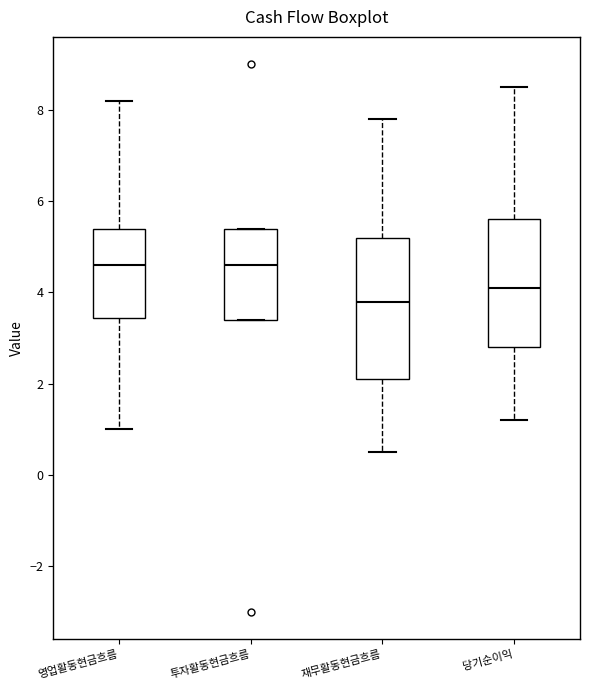

Reading left to right, read every box against the y-axis: the position of its median line, the range the box covers, and the ends of its whiskers. The values are not printed on the chart, so give them approximately, as read against the axis.

영업활동현금흐름: median 4.6, box 3.4 to 5.4, whiskers 1.0 to 8.2
투자활동현금흐름: median 4.6, box 3.4 to 5.4, whiskers 3.4 to 5.4
재무활동현금흐름: median 3.8, box 2.2 to 5.2, whiskers 0.6 to 7.8
당기순이익: median 4.2, box 2.8 to 5.6, whiskers 1.2 to 8.6